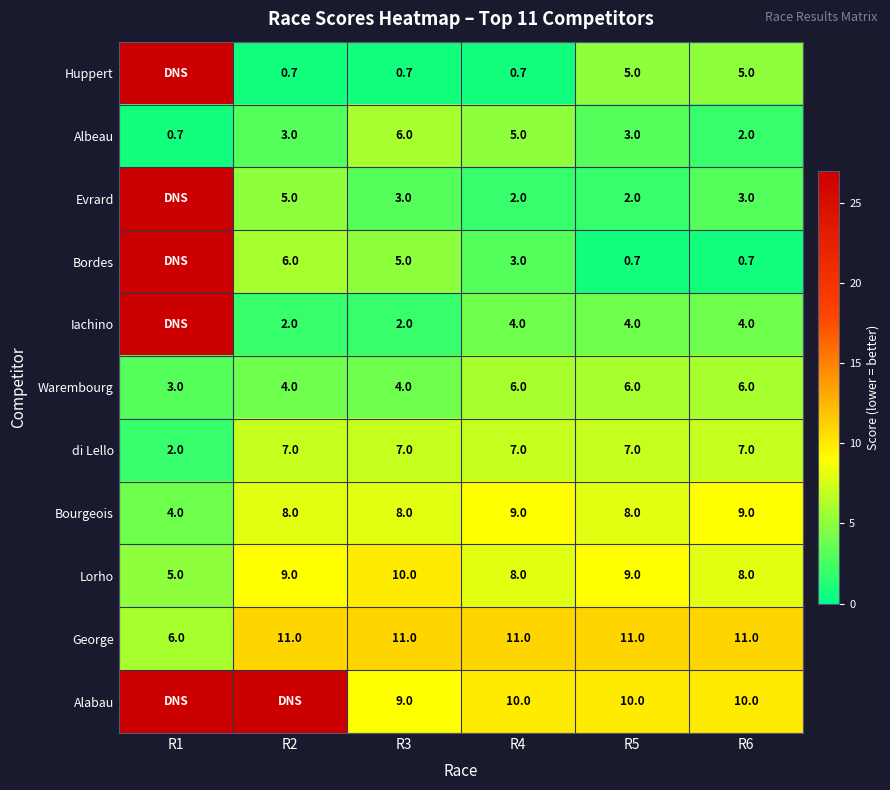

What is the spread (max minus min) of values at R2?

26.3